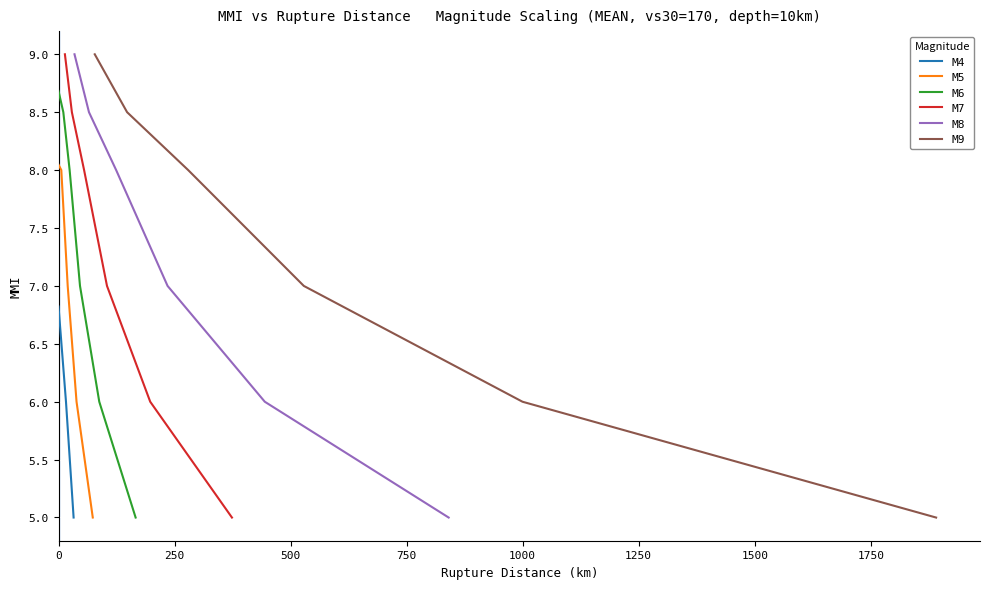

What is the minimum value for M6?

5.0